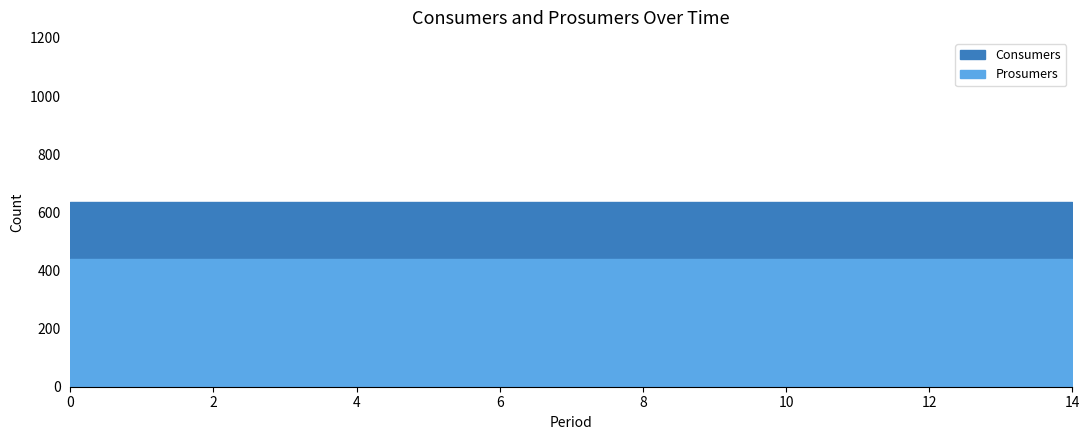

True or false: Consumers and Prosumers intersect in this chart.

False